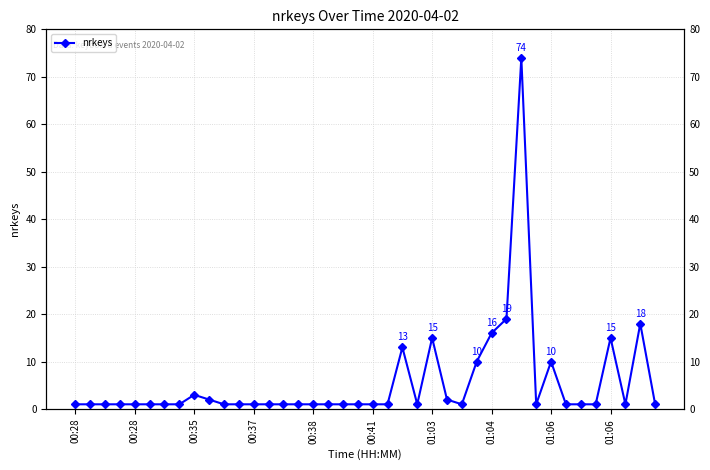

Count the number of values greater than 1.

12